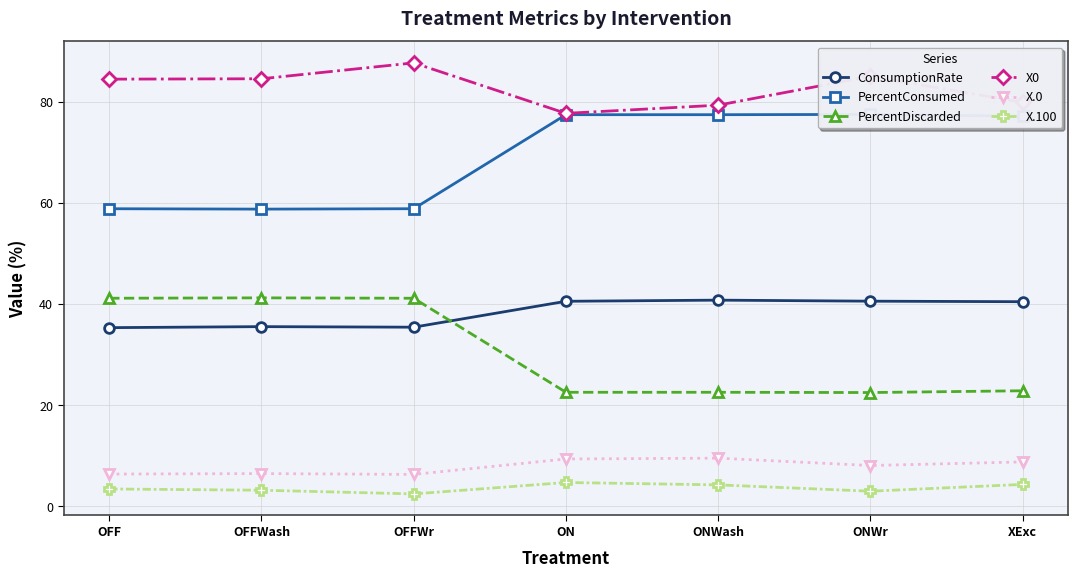

What is the value of the PercentDiscarded point at the 2nd from the left?

41.2